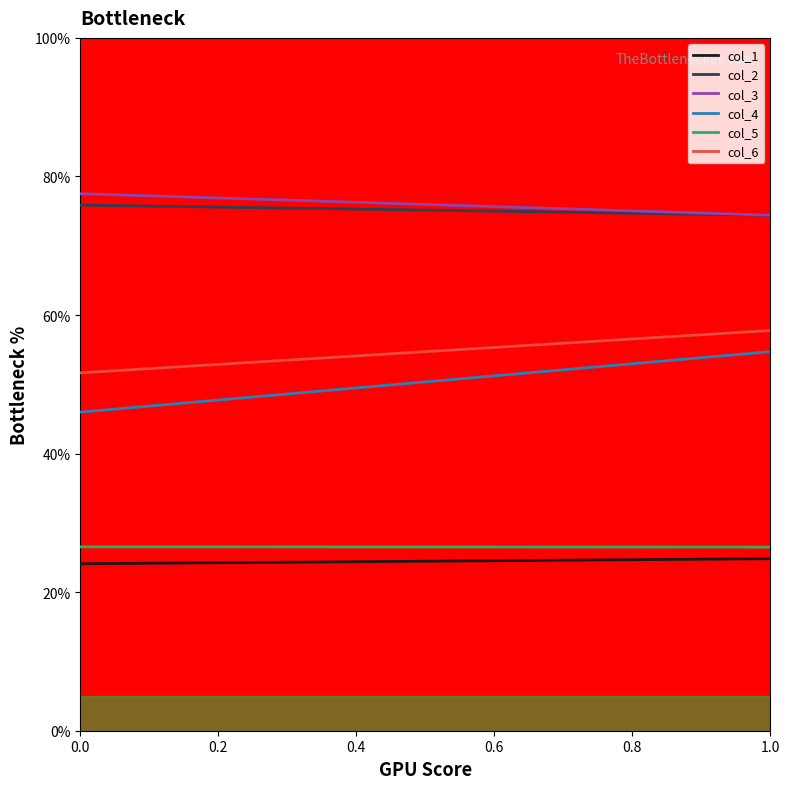

Reading right to left, list all the values displayed in this chart.

col_1: 24.8	24.1
col_2: 74.4	75.9
col_3: 74.4	77.5
col_4: 54.7	46.0
col_5: 26.5	26.5
col_6: 57.8	51.7